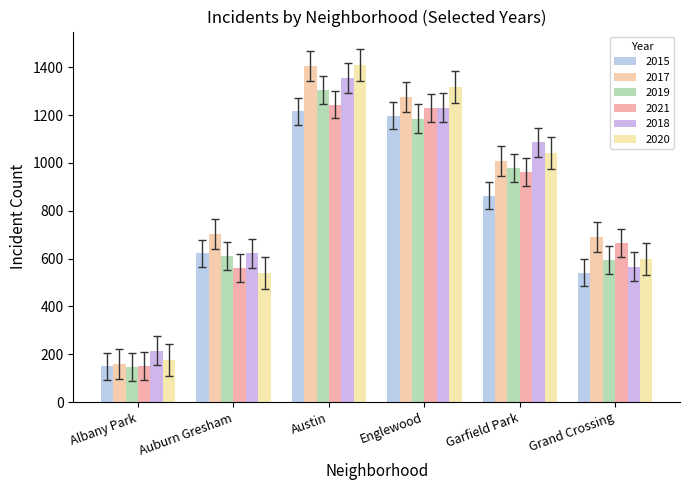

The 2020 series shows 502 at Garfield Park. True or false?

False